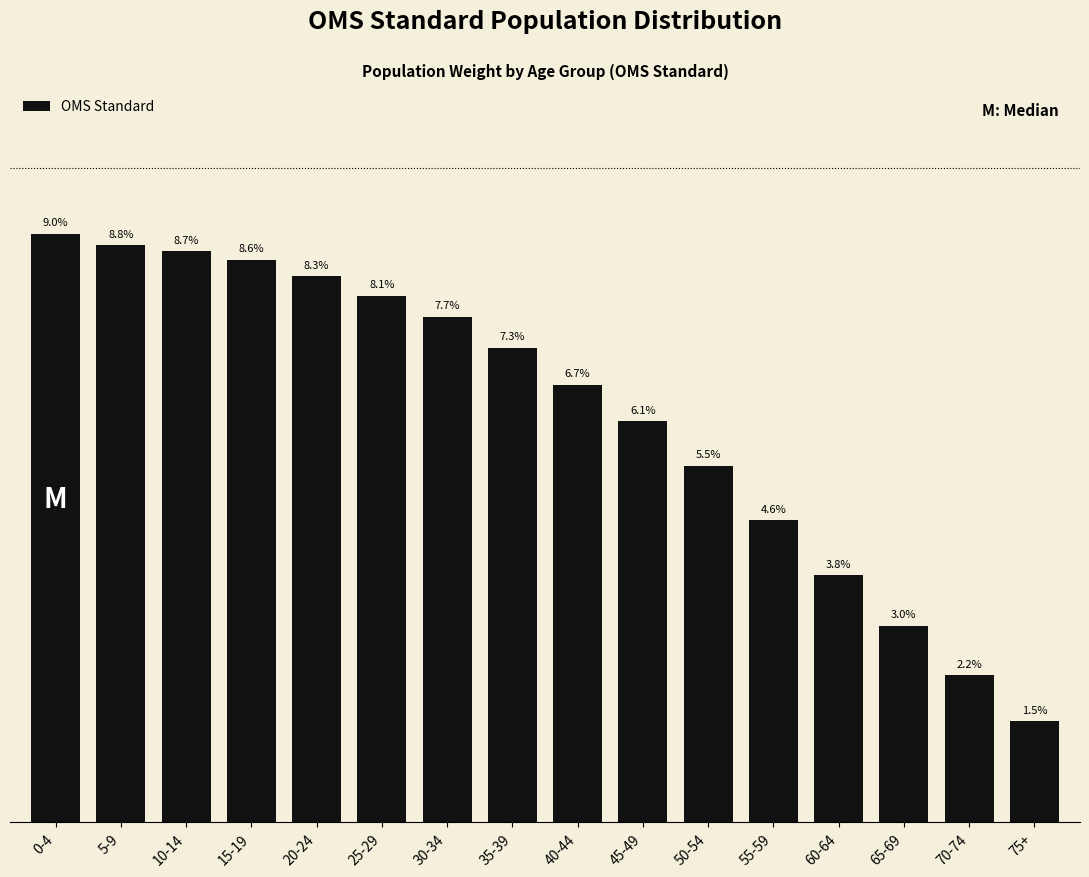

What is the label of the 6th bar from the left?

25-29